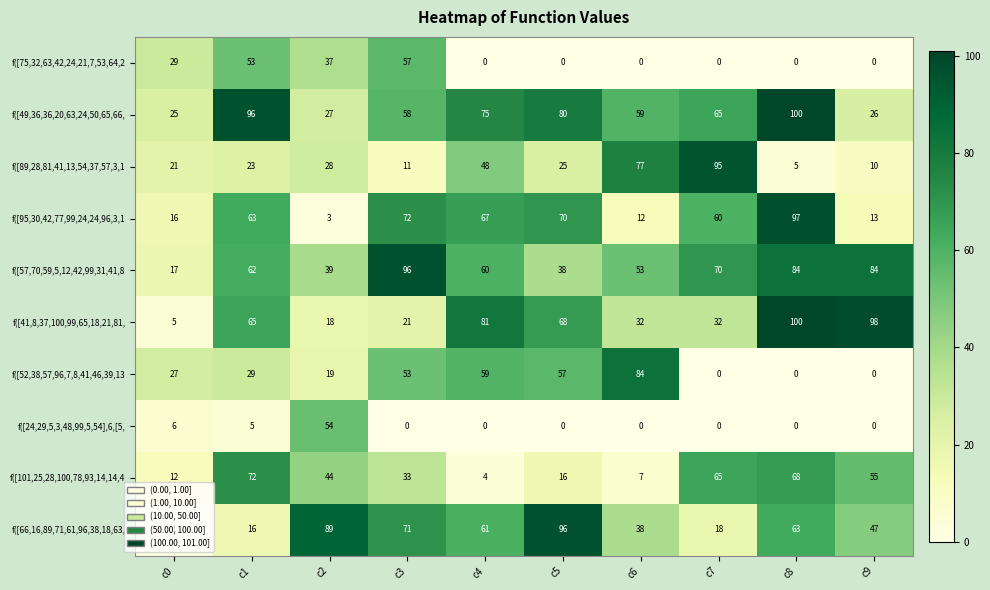

What is the difference between the f([95,30,42,77,99,24,24,96,3,1 values at c4 and c2?

64